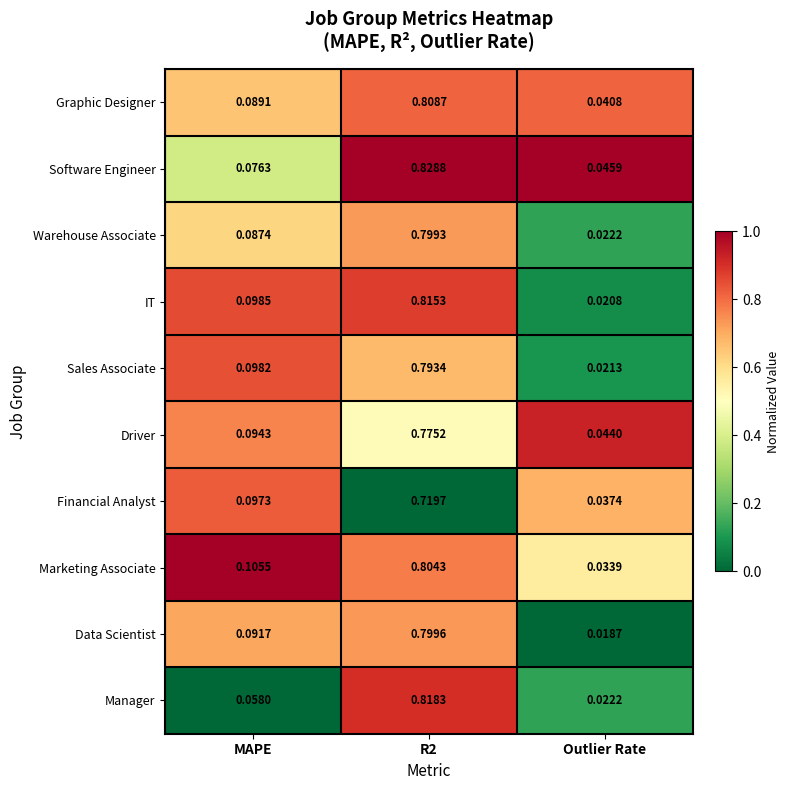

Which series changed the most between MAPE and R2?

Manager